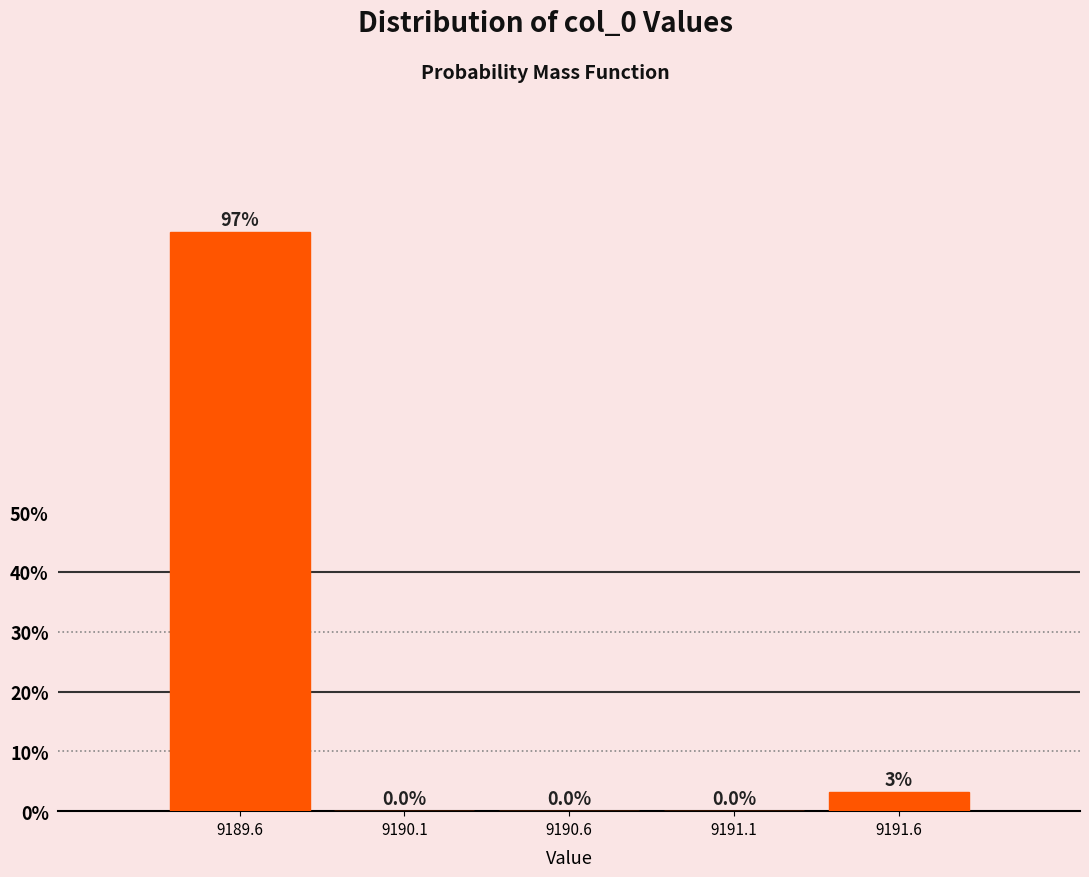

What is the change in value from 9191.1 to 9191.6?

+3.1